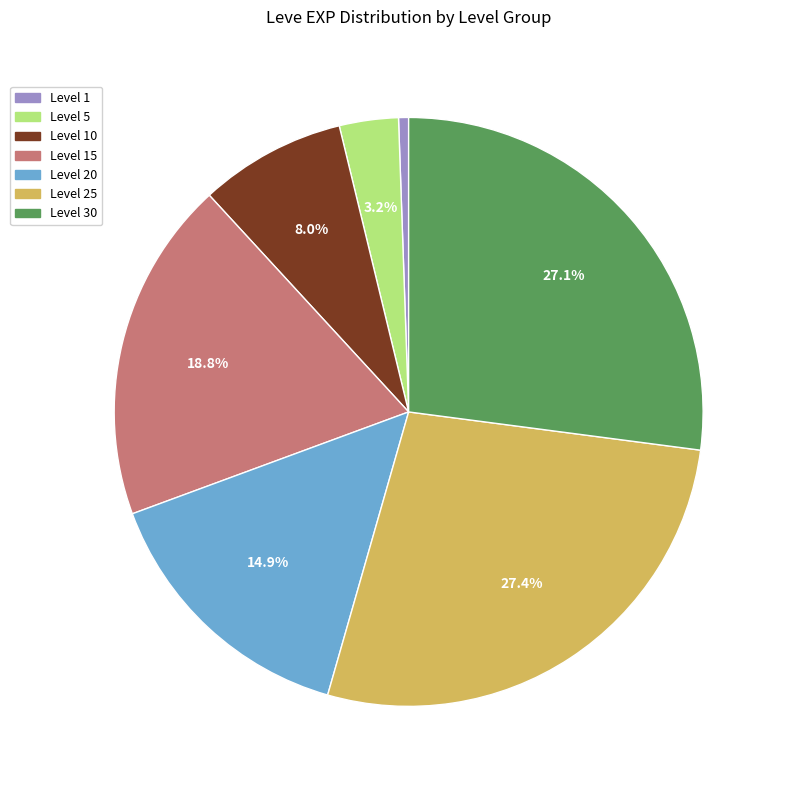

Is there any slice that represents more than half of the pie?

No